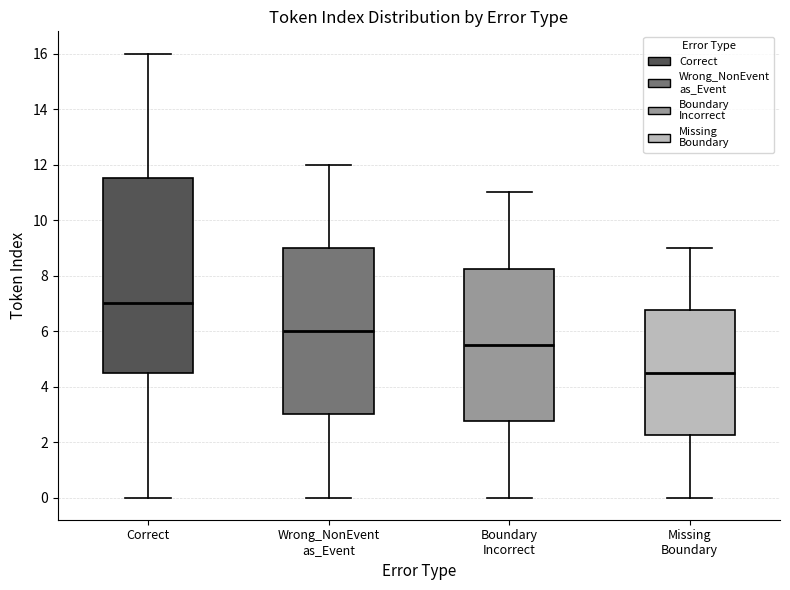

Which box's median line is the lowest?

Missing Boundary